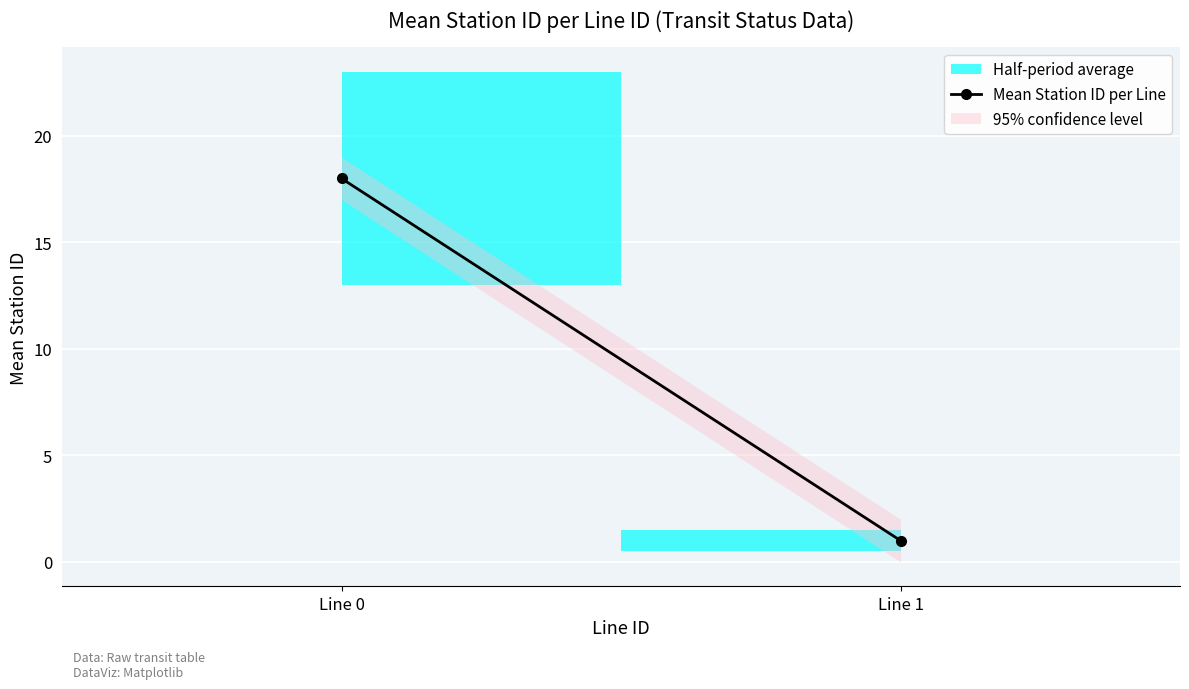

What is the greatest value displayed?

18